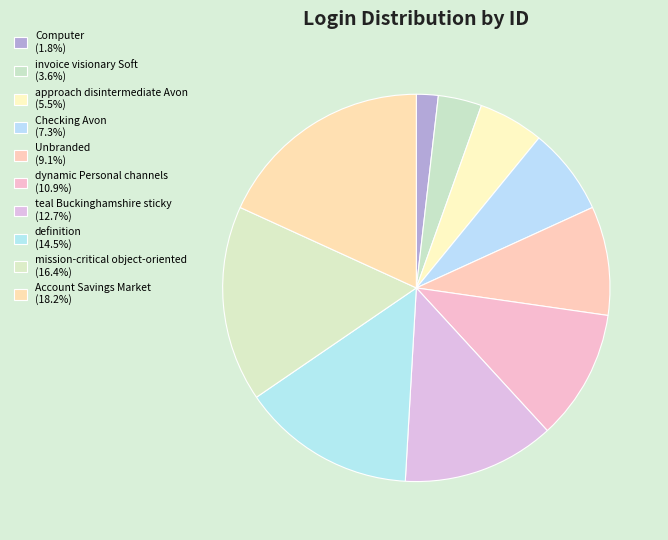

Count the number of slices in the pie.

10